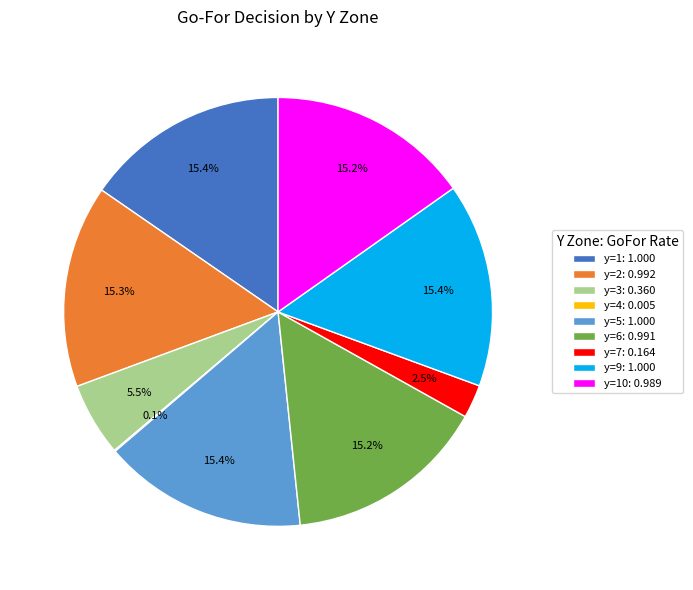

What is the total percentage of y=1: 1.000 and y=6: 0.991?

30.6%